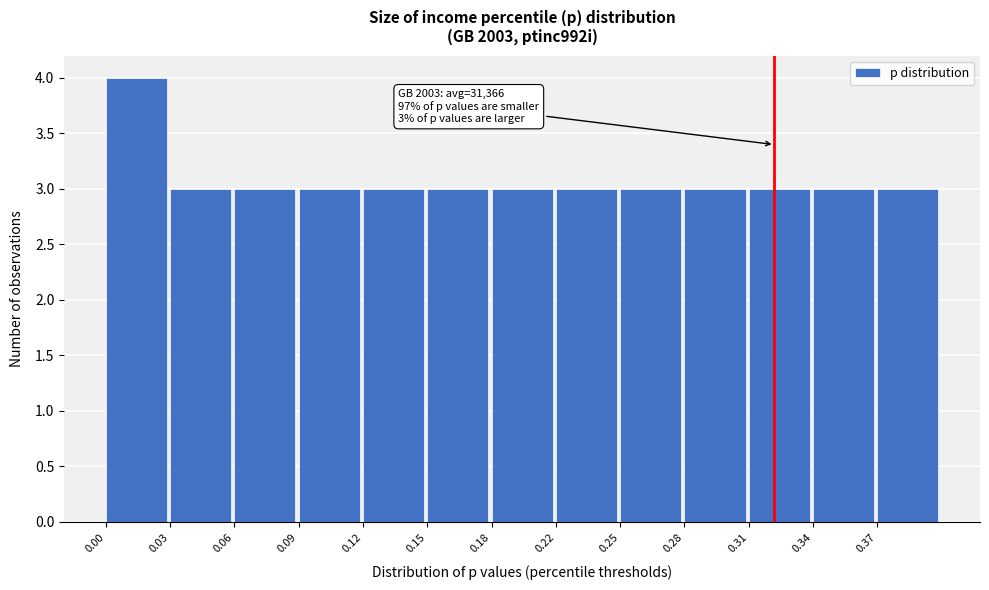

Reading left to right, transcribe all the data shown in this chart.

0.00=4	0.03=3	0.06=3	0.09=3	0.12=3	0.15=3	0.18=3	0.22=3	0.25=3	0.28=3	0.31=3	0.34=3	0.37=3